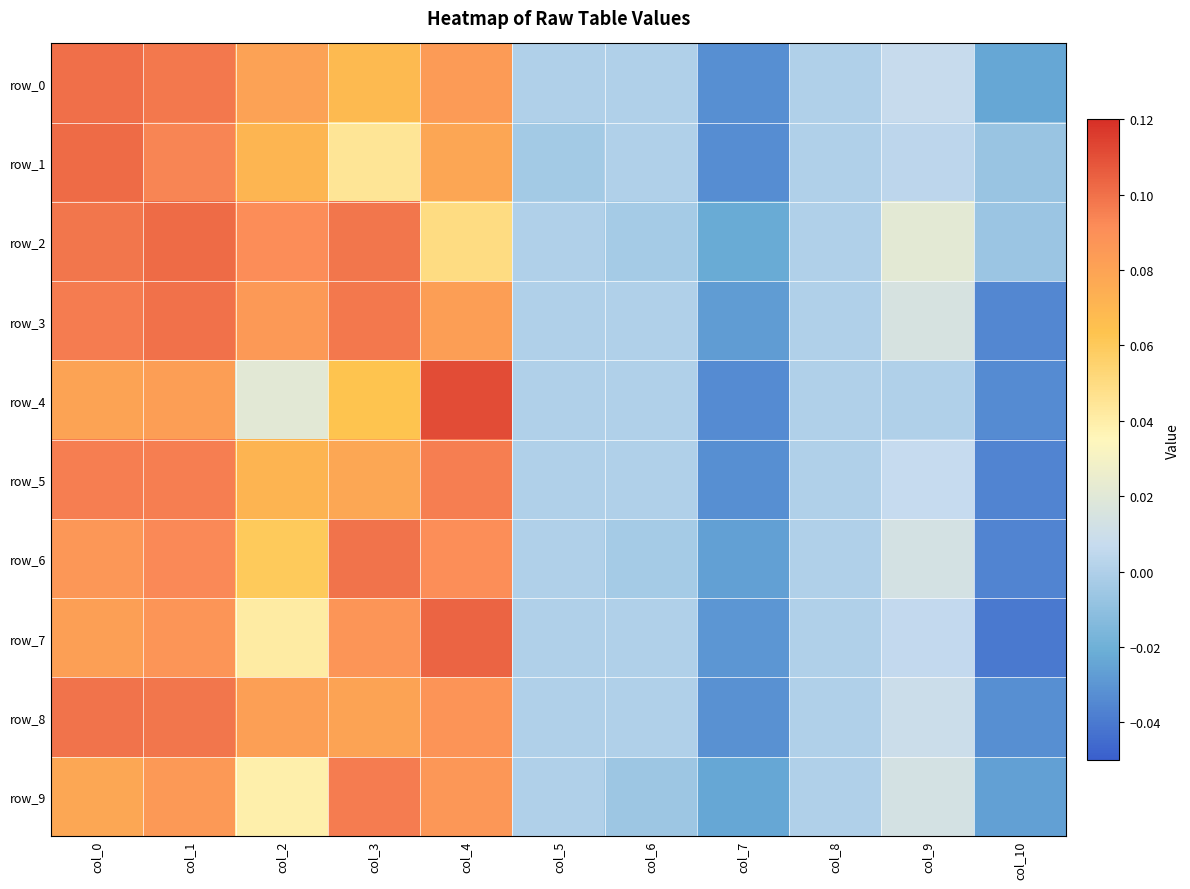

Read the row_8 value at col_4.

0.1